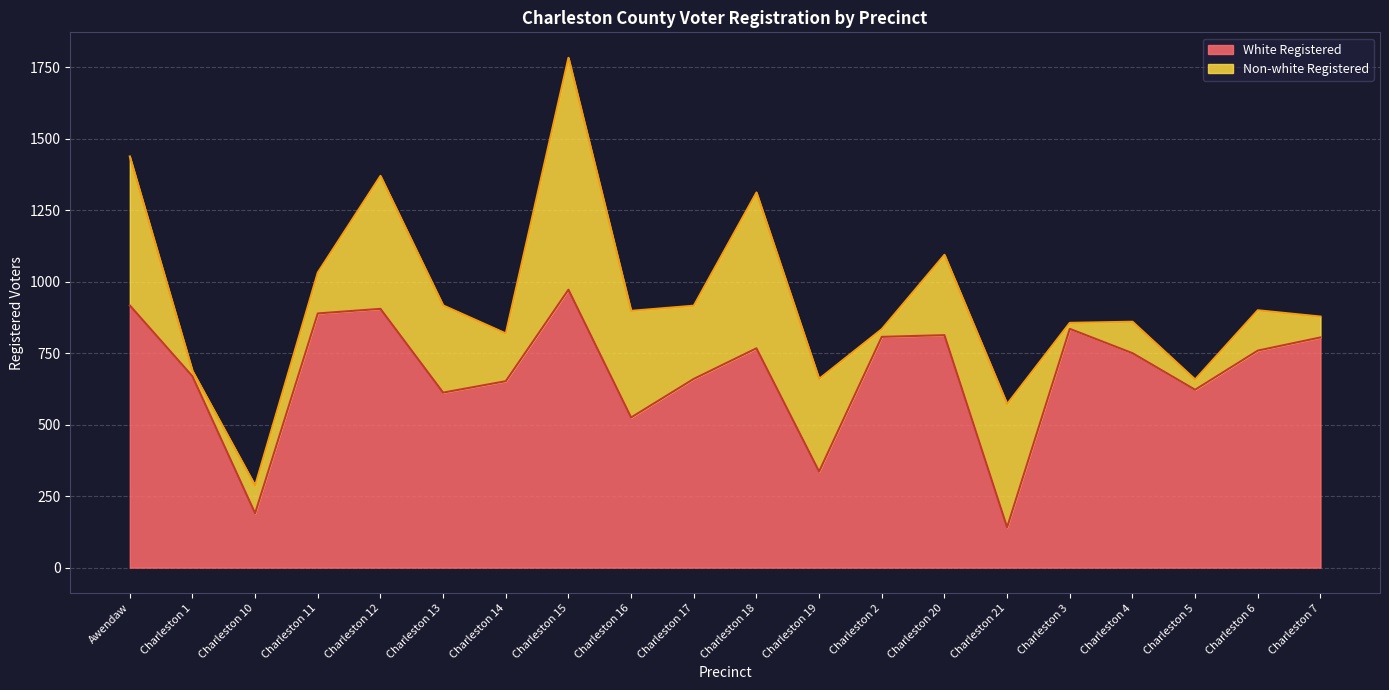

List the labels in order of value, smallest first.

Charleston 21, Charleston 10, Charleston 19, Charleston 16, Charleston 13, Charleston 5, Charleston 14, Charleston 17, Charleston 1, Charleston 4, Charleston 6, Charleston 18, Charleston 7, Charleston 2, Charleston 20, Charleston 3, Charleston 11, Charleston 12, Awendaw, Charleston 15